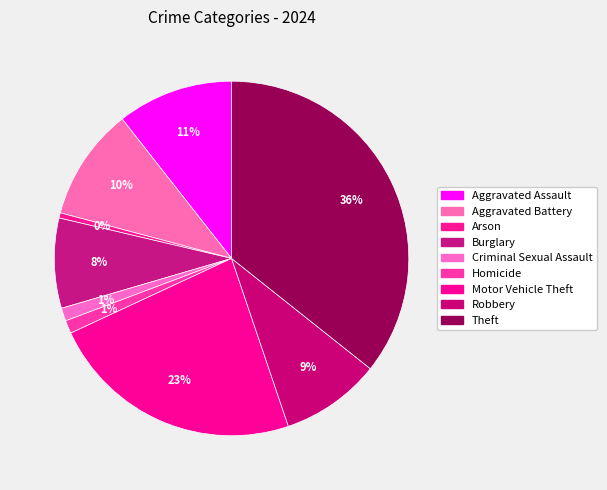

How many segments does this pie chart have?

9